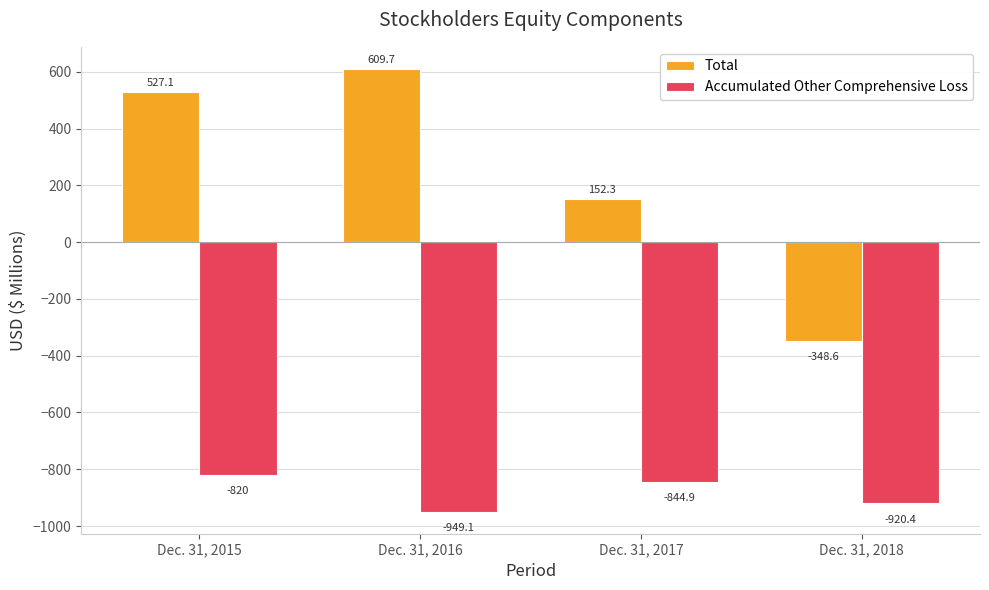

At how many categories does at least one series exceed 357?

2